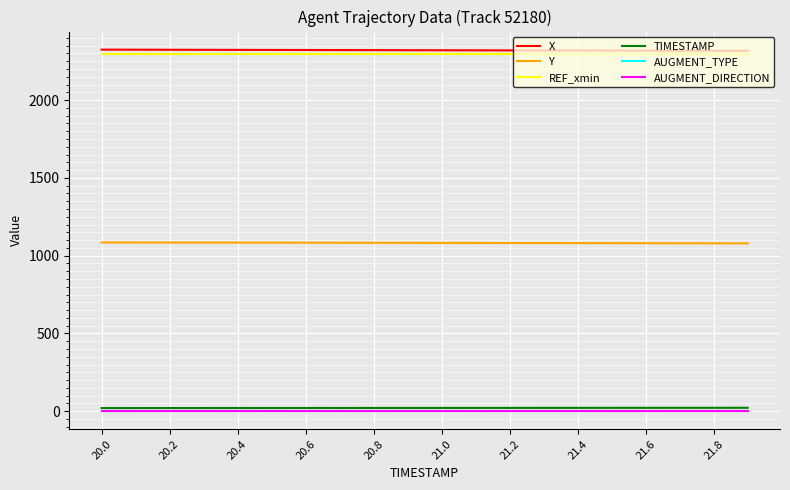

True or false: Y and TIMESTAMP cross at least once.

False